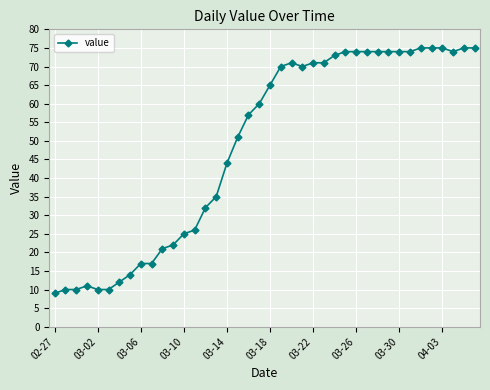

Is this an area chart (filled region under the line)?

No